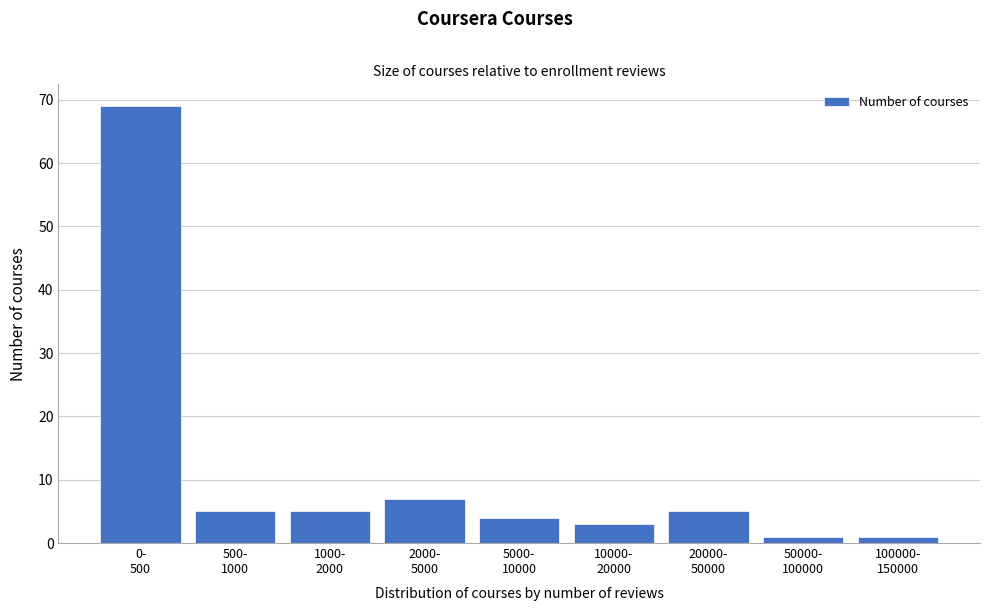

Reading left to right, extract all data points from this chart.

69	5	5	7	4	3	5	1	1